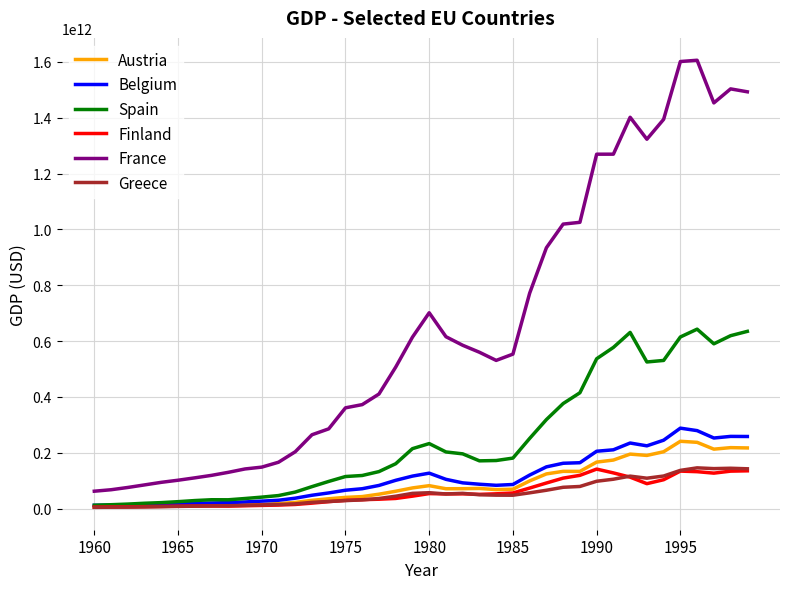

Is this an area chart (filled region under the line)?

No